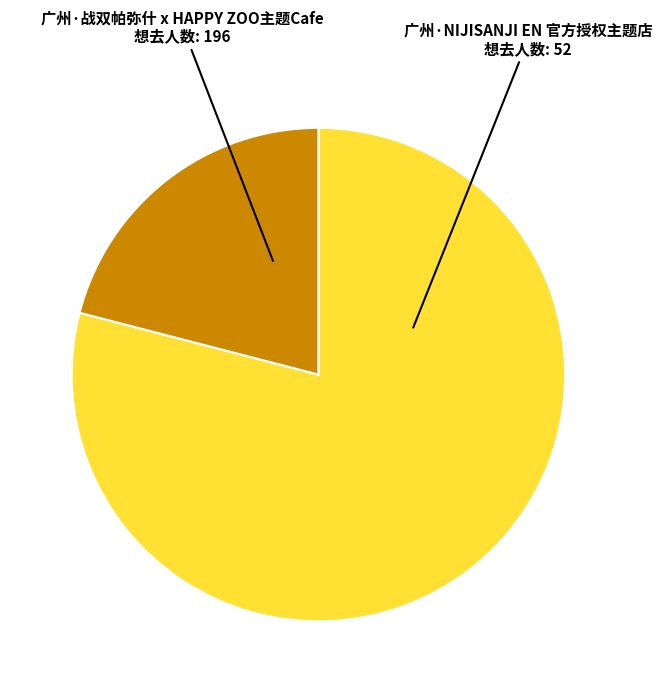

Which category has the smallest portion of the pie?

广州·NIJISANJI EN 官方授权主题店